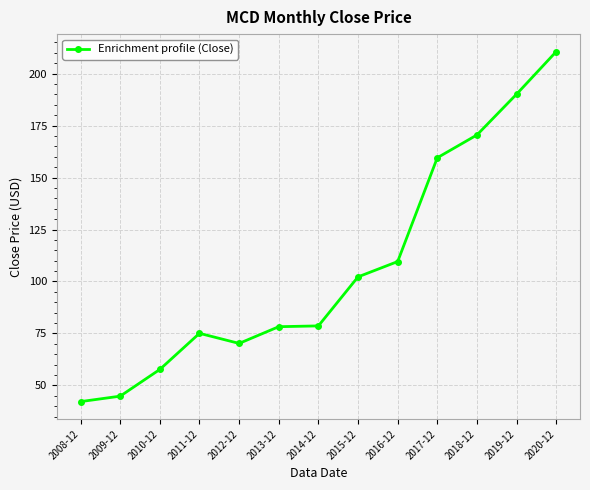

What is the maximum value shown in the chart?

210.6